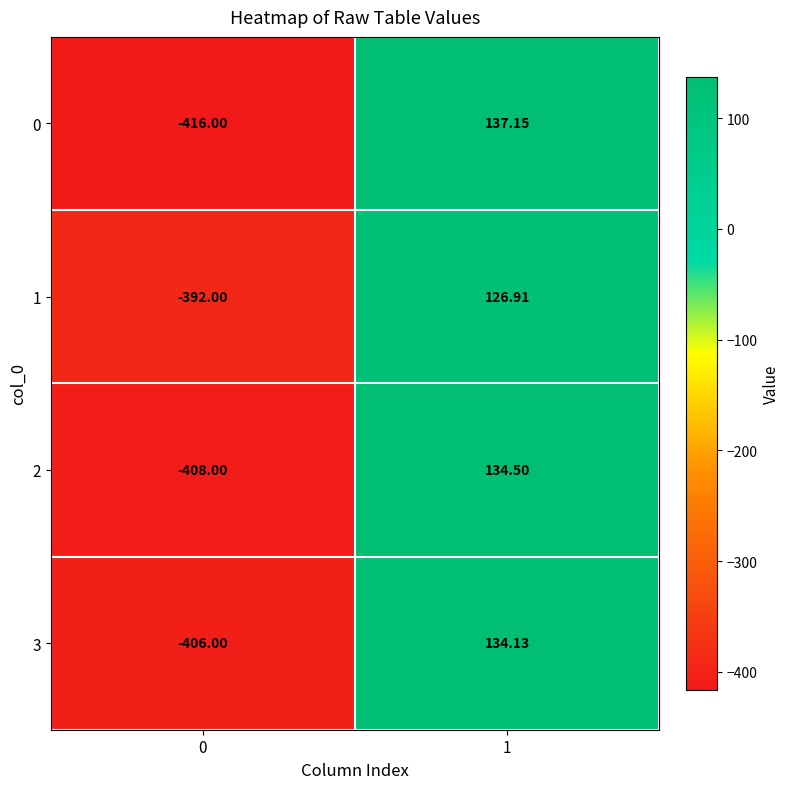

What is the spread (max minus min) of values at 1?

10.2